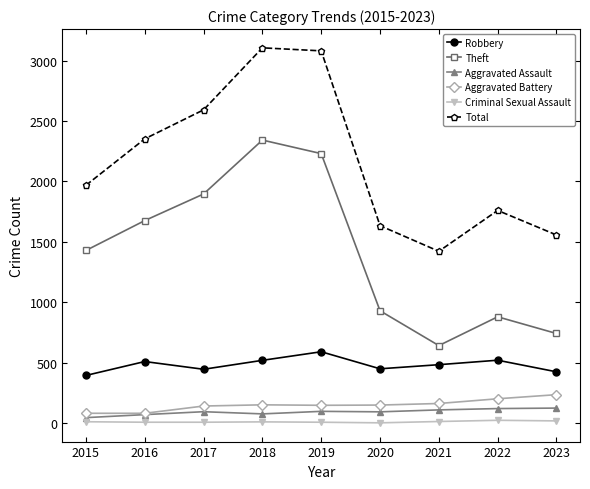

True or false: Aggravated Assault and Robbery cross at least once.

False